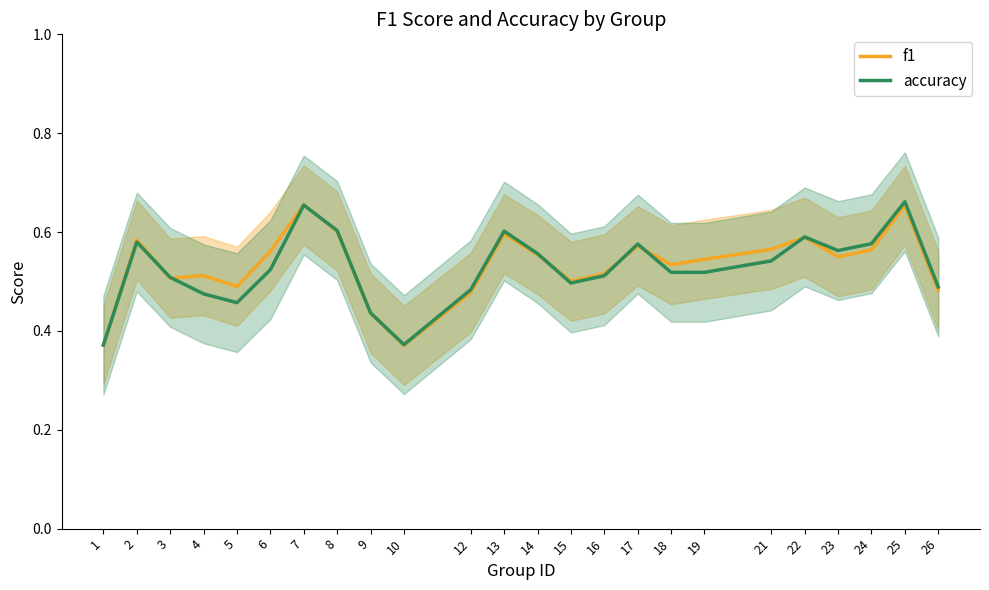

Between which two adjacent categories do accuracy and f1 first intersect?

2 and 3